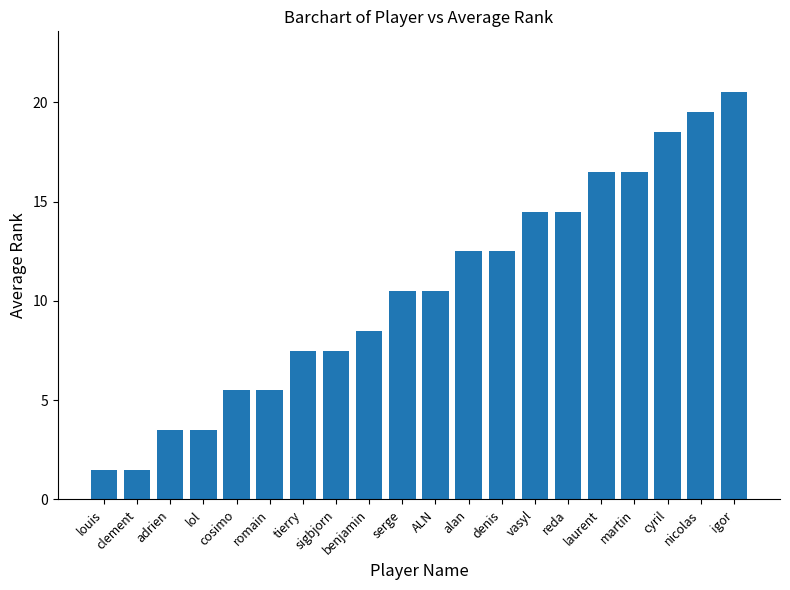

What is the difference between the maximum and minimum values?

19.0